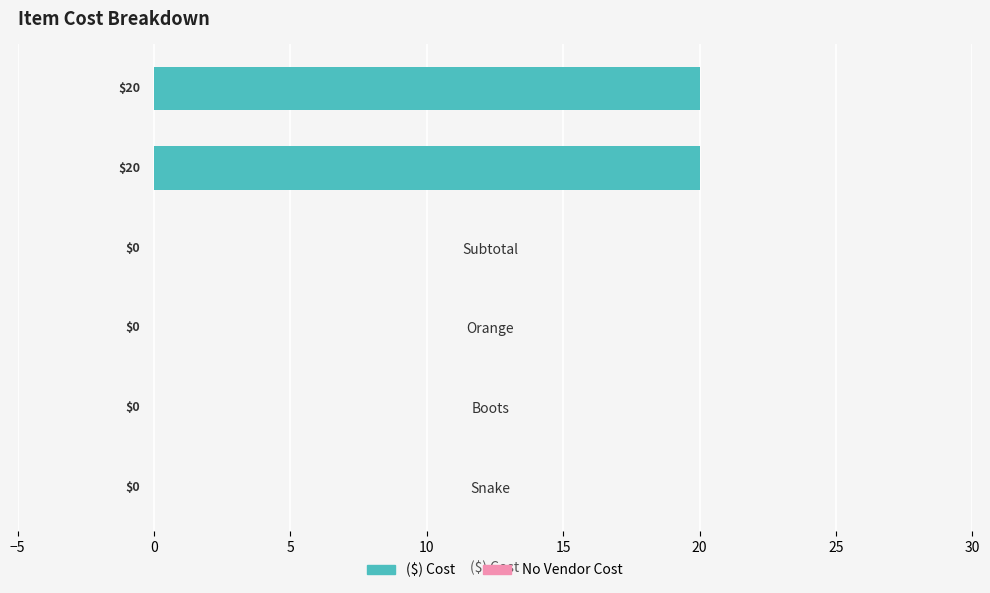

What is the sum of the values at Snake and Base Service Fee?

20